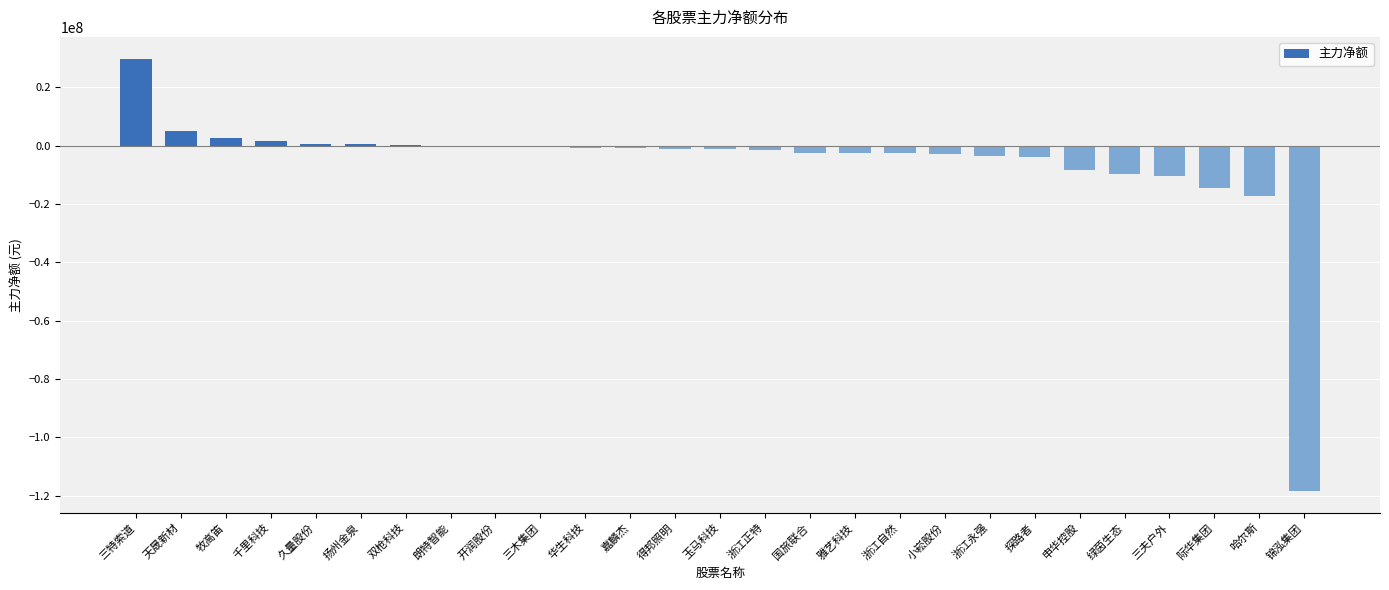

Where is the data nearest to the value -44280621?

哈尔斯